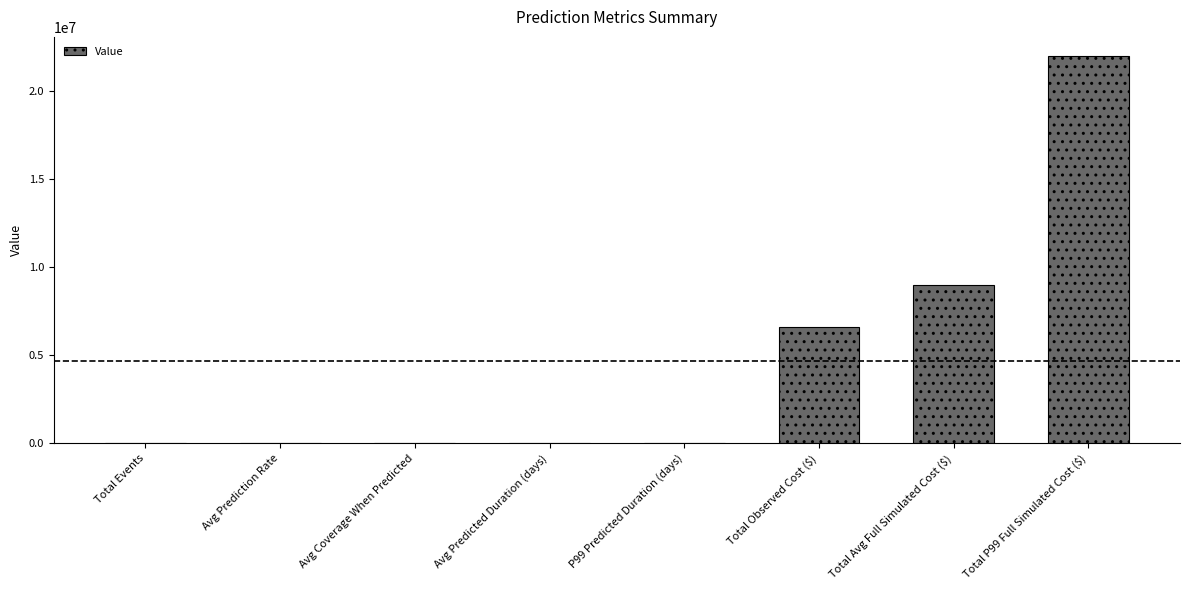

At which category does the chart reach its peak across all series?

Total P99 Full Simulated Cost ($)